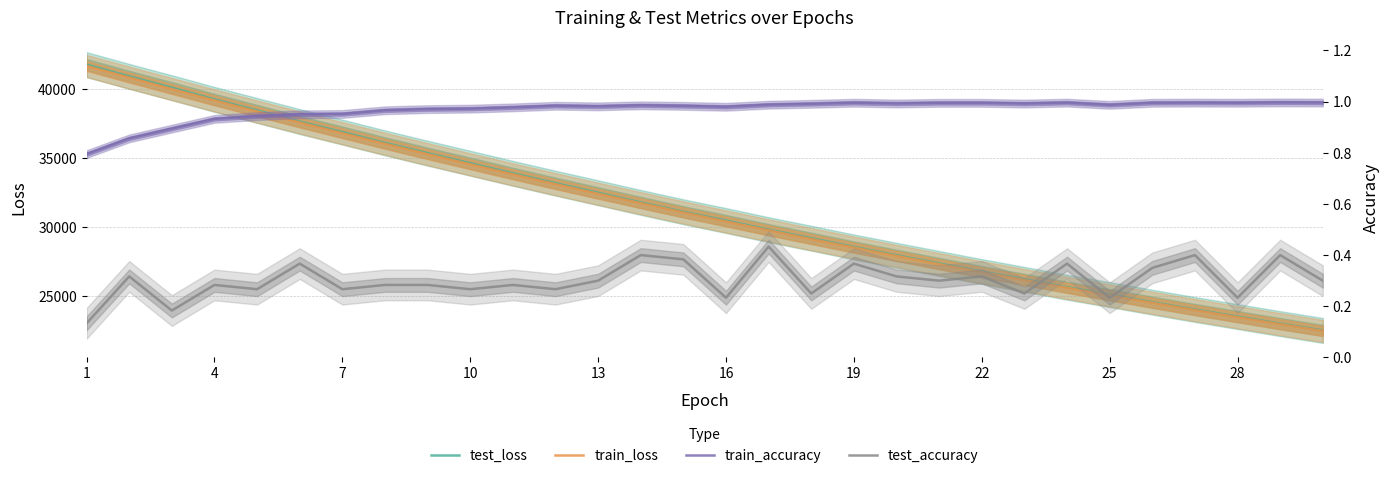

What is the smallest value displayed?

0.1